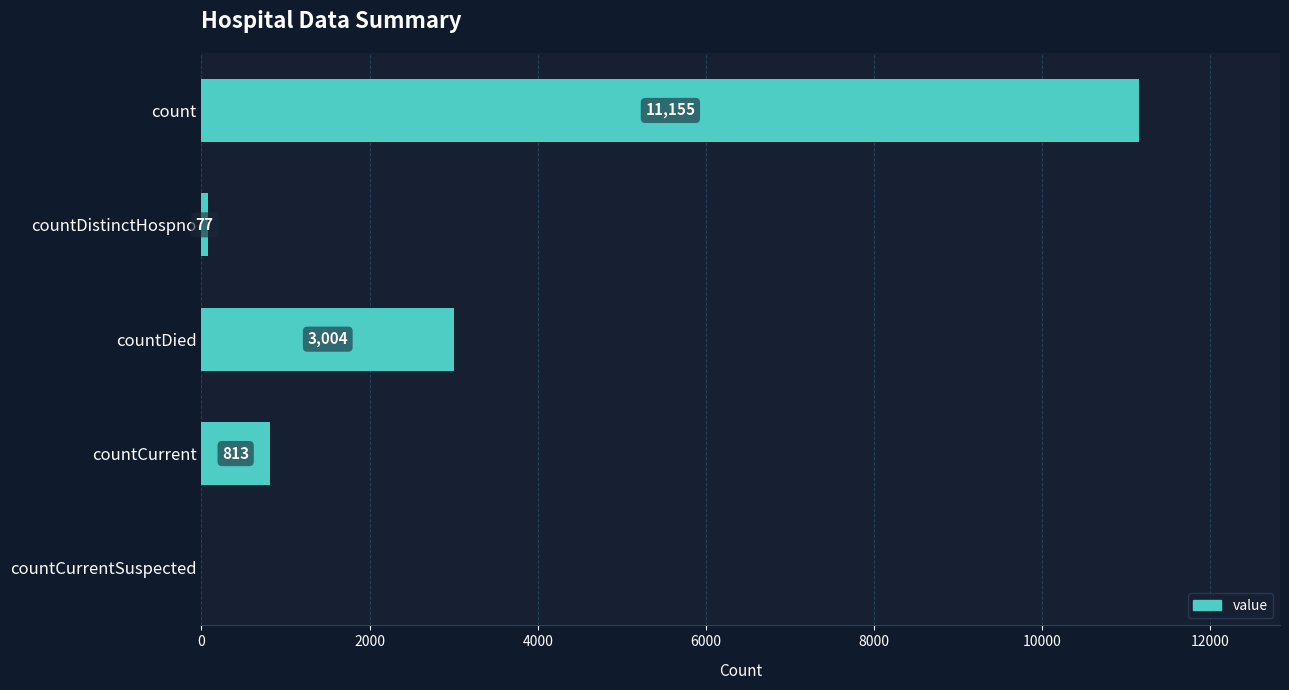

What is the average value?

3010